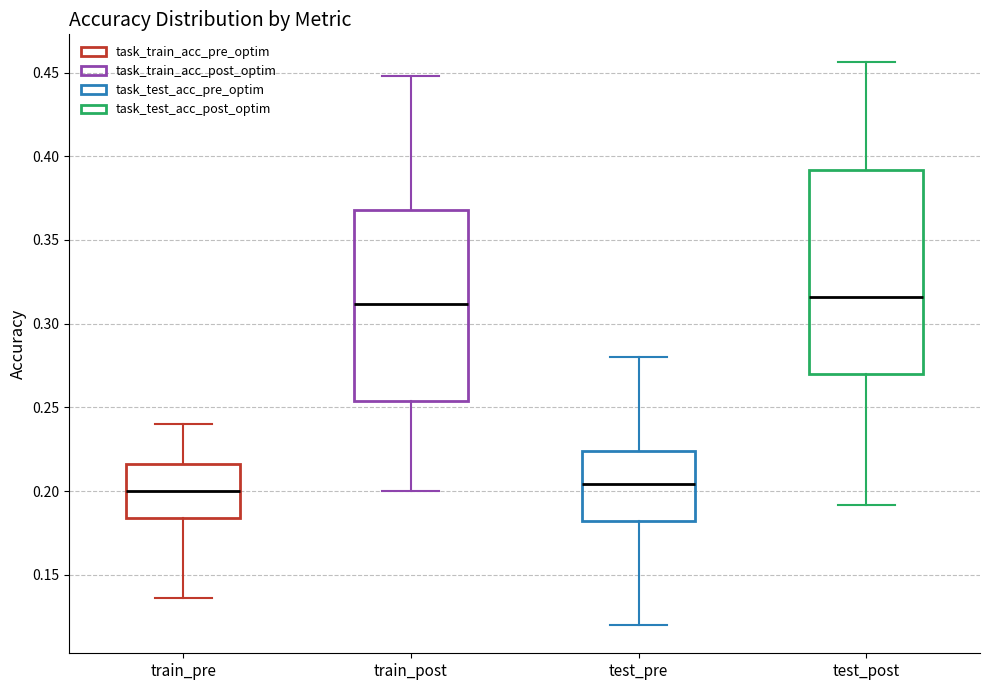

Reading left to right, transcribe this box plot: for each box, give where its median line is, the range the box spans, and where its two whiskers end, as read against the y-axis. The values are not printed on the chart, so give them approximately, as read against the axis.

train_pre: median 0.200, box 0.185 to 0.215, whiskers 0.135 to 0.240
train_post: median 0.310, box 0.255 to 0.370, whiskers 0.200 to 0.450
test_pre: median 0.205, box 0.180 to 0.225, whiskers 0.120 to 0.280
test_post: median 0.315, box 0.270 to 0.390, whiskers 0.190 to 0.455